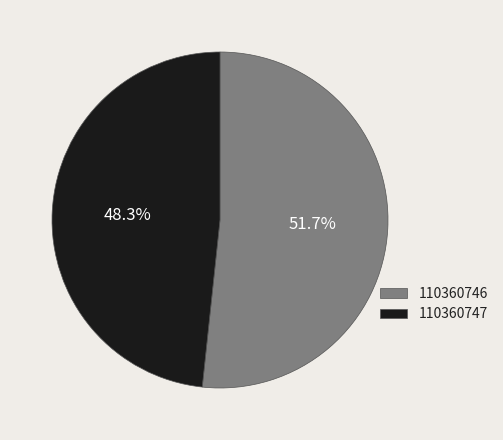

Approximately how many times larger is the value at 110360746 compared to 110360747?

1.1